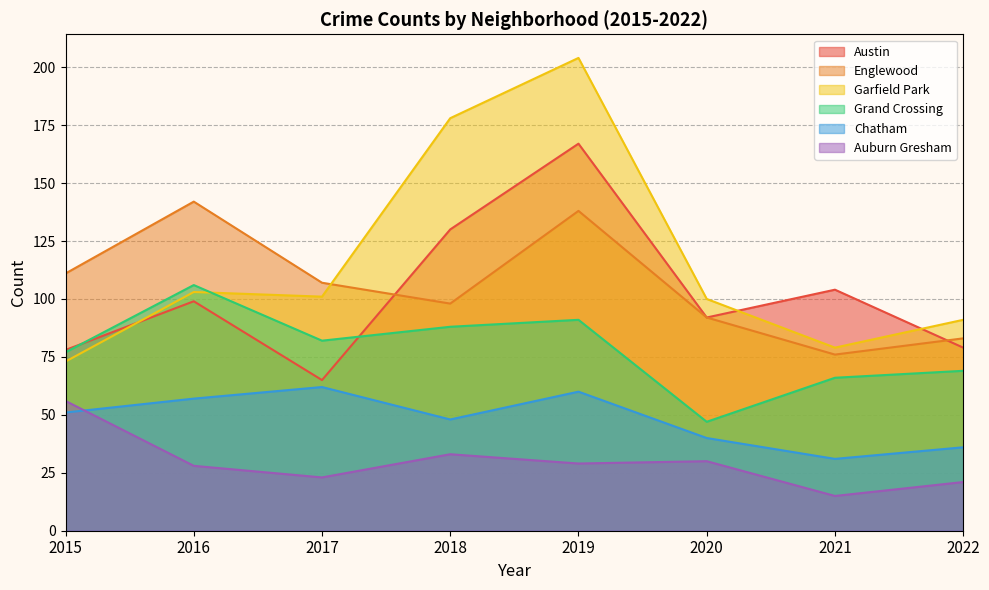

What is the sum of all Englewood values?

847